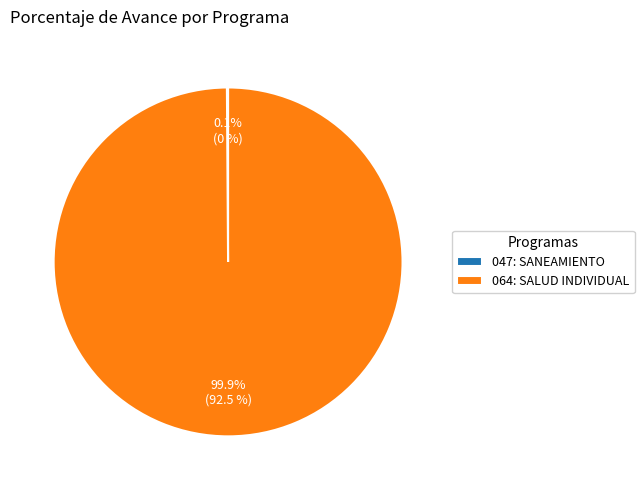

Which slice is the largest?

064: SALUD INDIVIDUAL